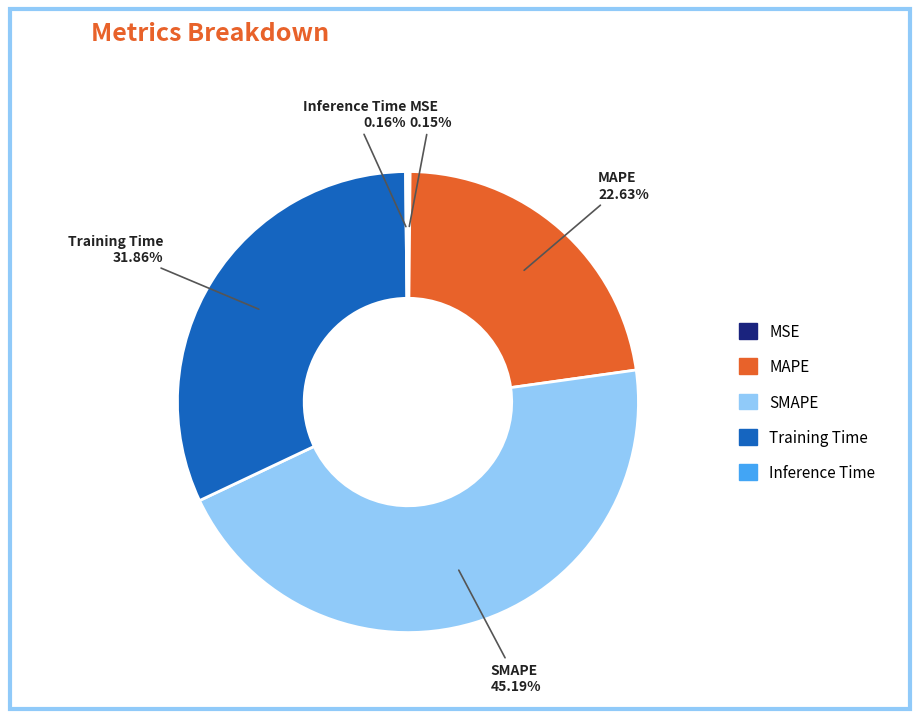

Combined, do MAPE and SMAPE account for over 50%?

Yes